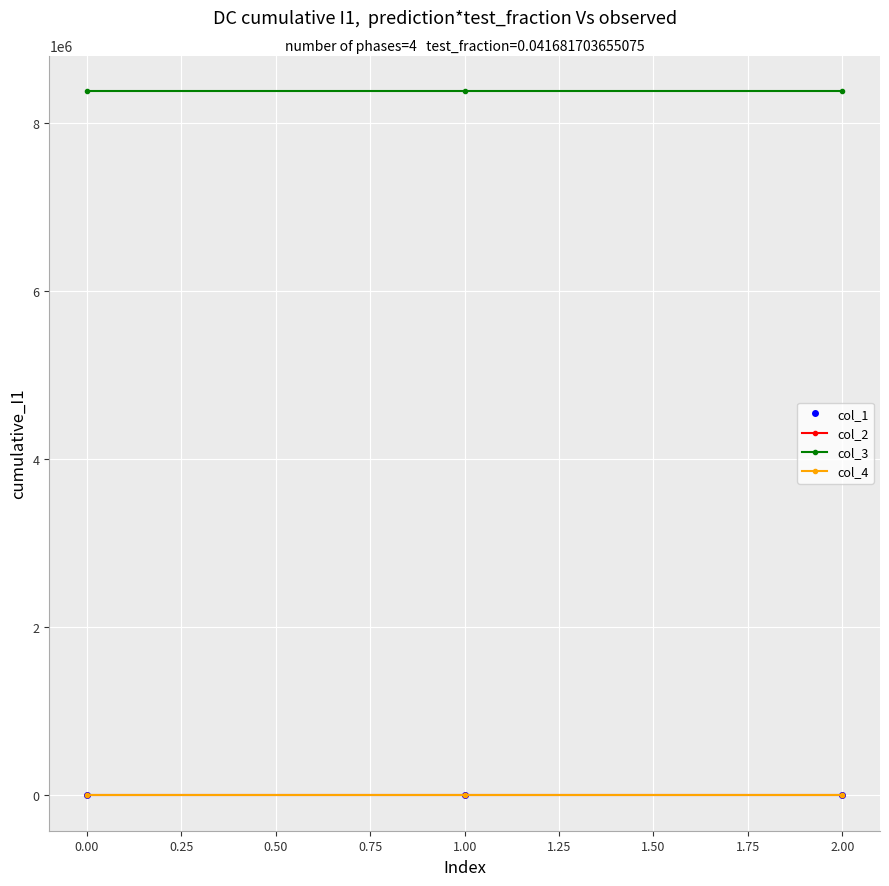

What is the greatest value displayed?

8388736.0